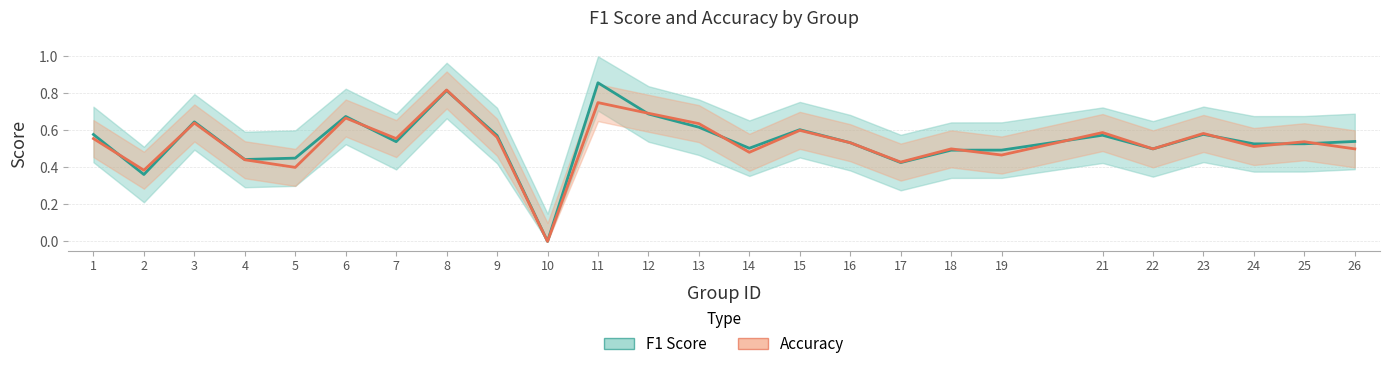

How many lines are shown in the chart?

2